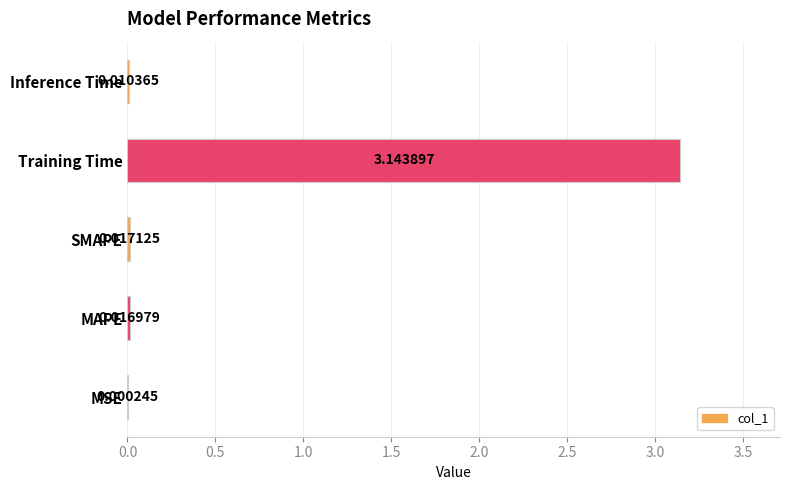

Between Inference Time and MSE, which is larger?

Inference Time